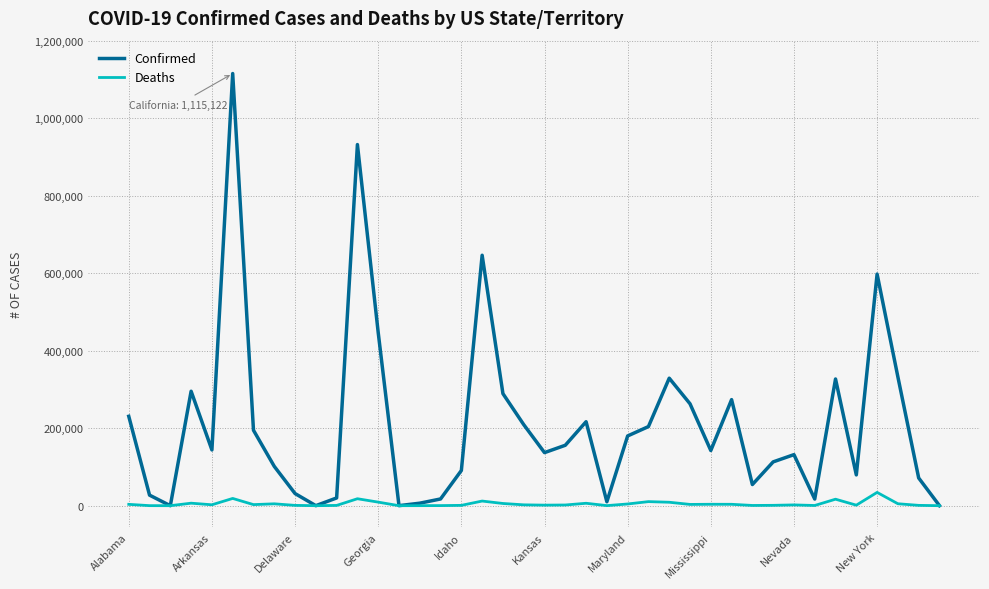

What is the greatest value displayed?

1115122